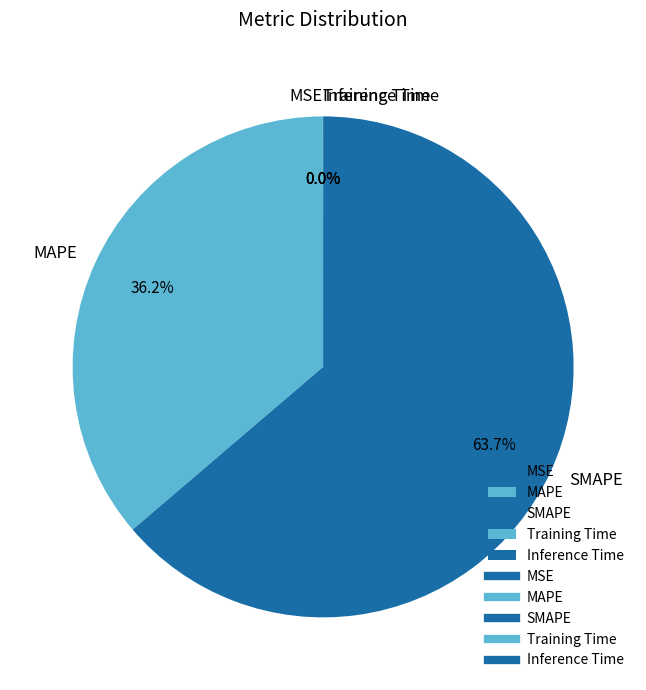

Does any single category account for the majority?

Yes